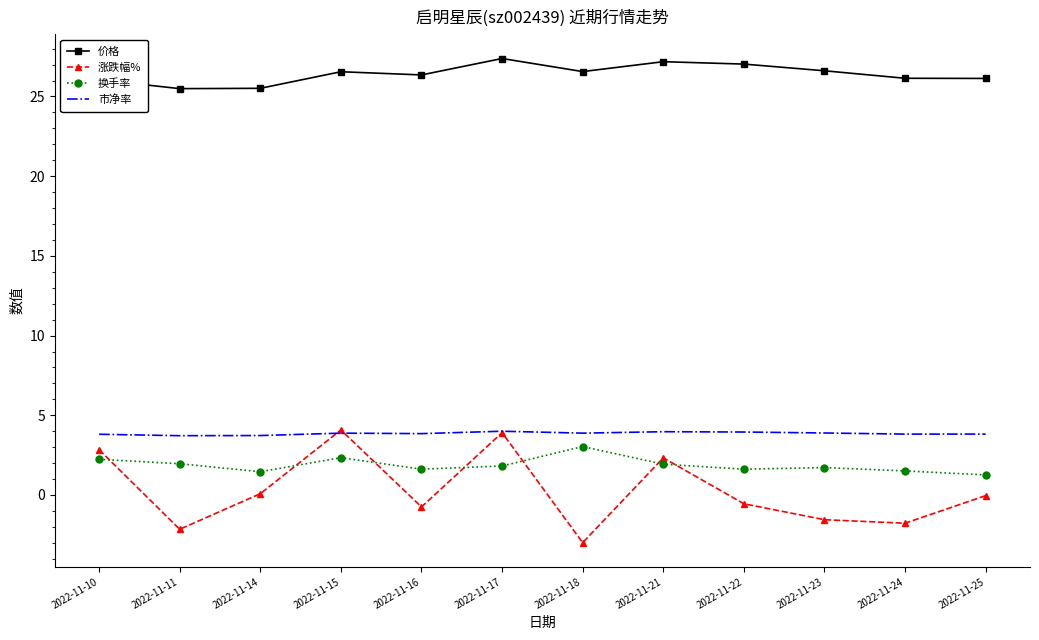

The value of 价格 at 2022-11-18 is 26.6. True or false?

True